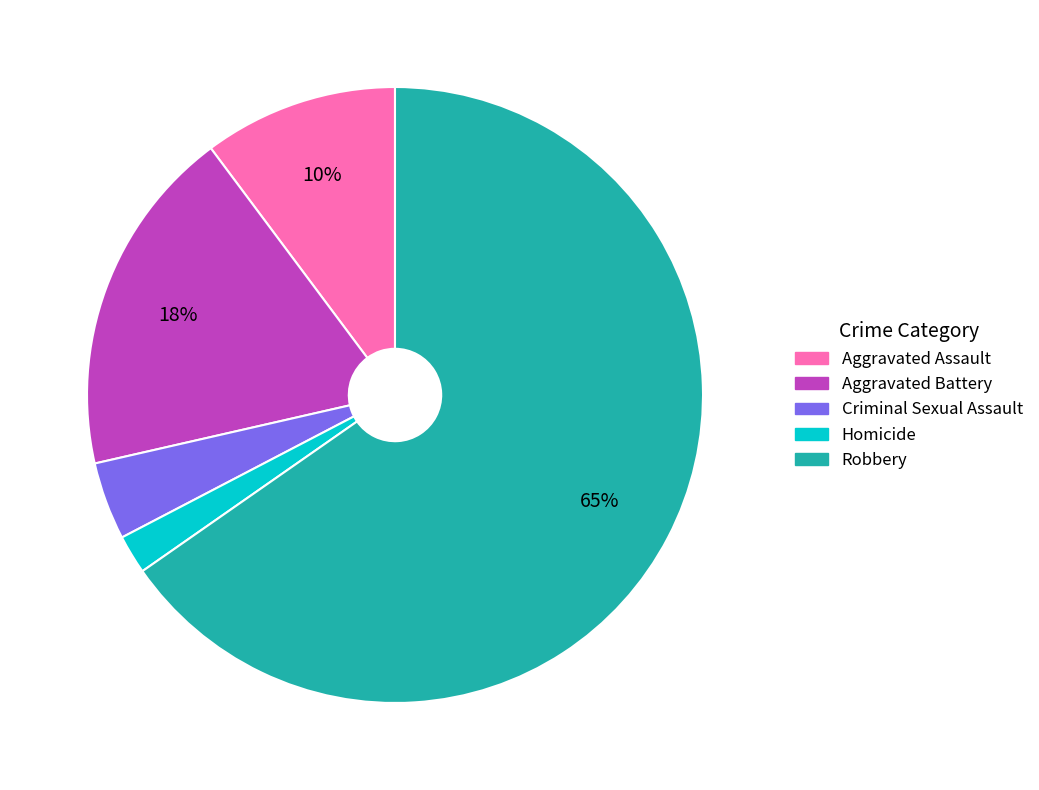

To the nearest percent, what portion does Homicide represent?

2%